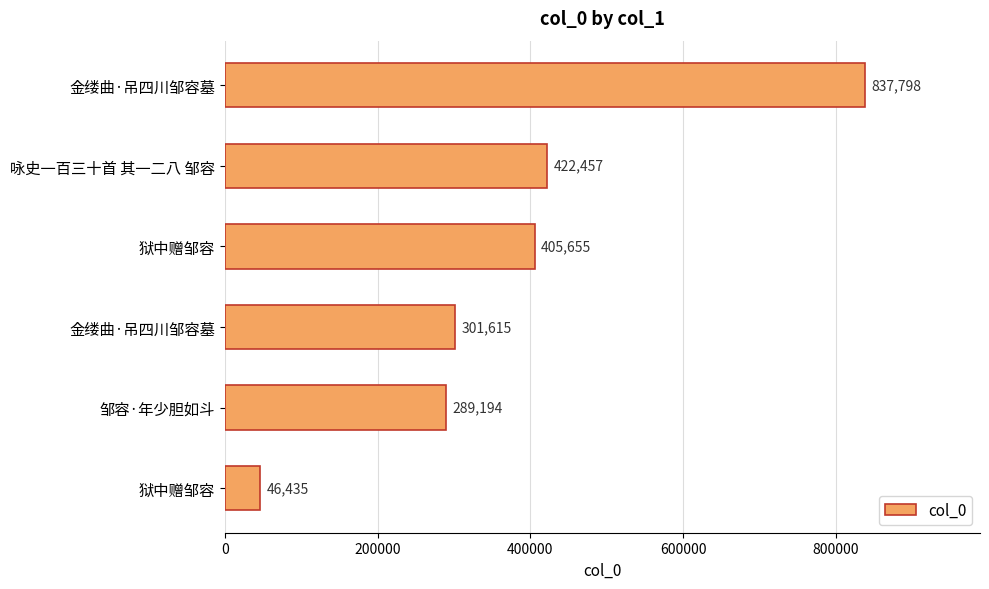

At which label is the value closest to 442116?

咏史一百三十首 其一二八 邹容